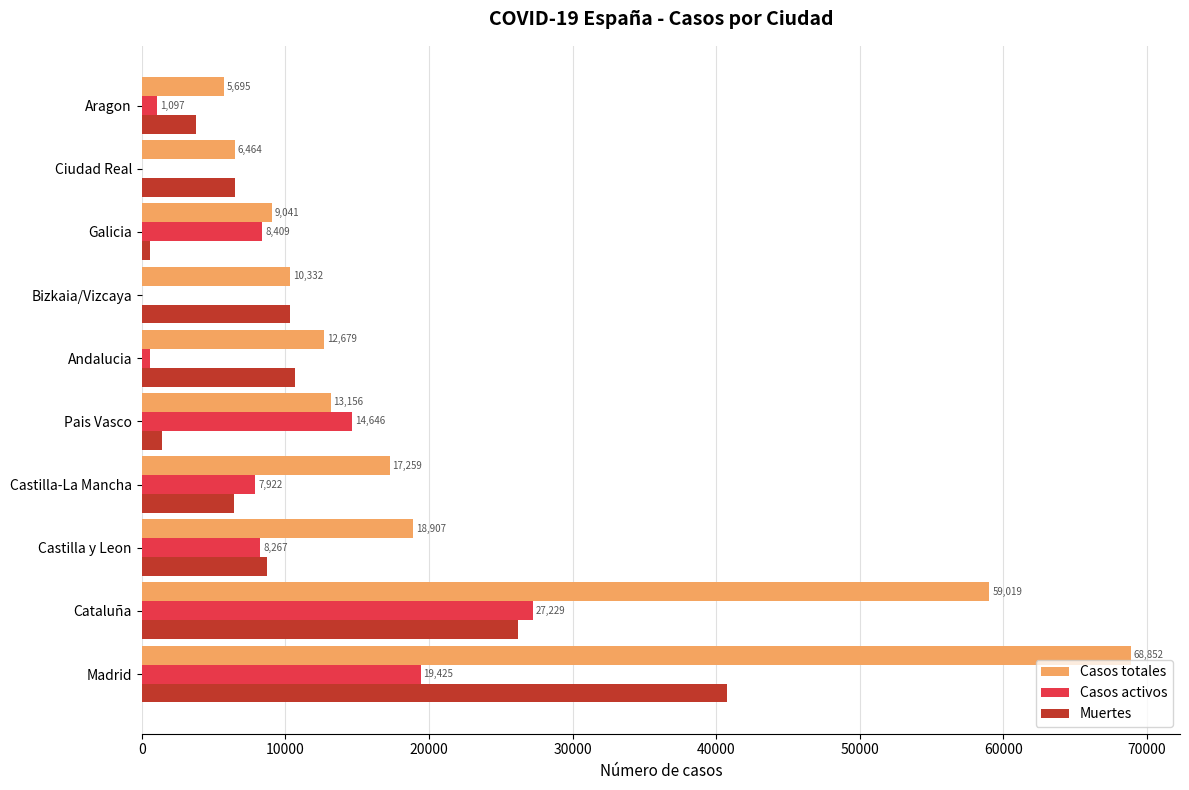

How many categories are shown in the chart?

10